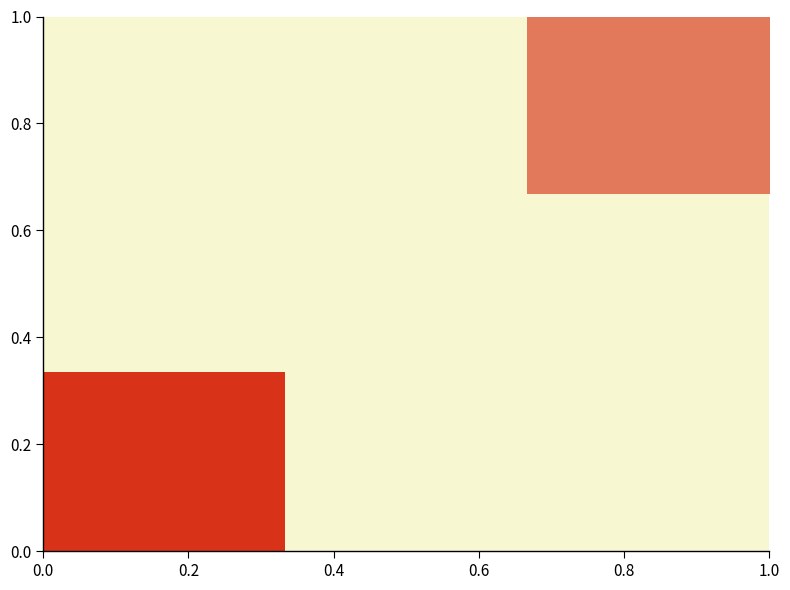

What is the maximum value shown in the chart?

-39.9